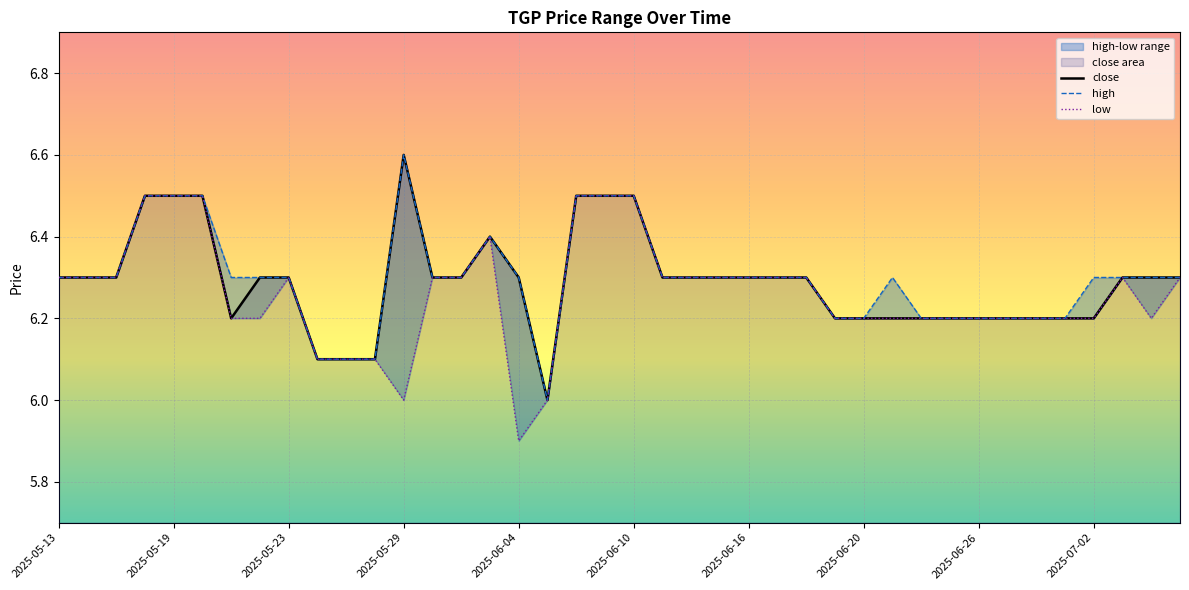

How many distinct data groups are displayed?

3